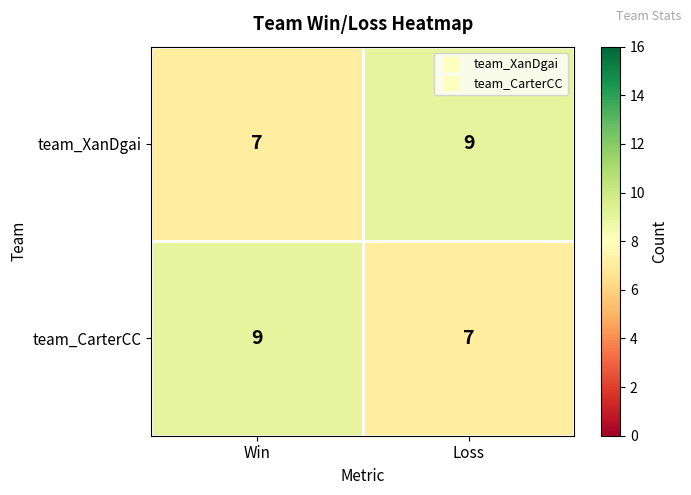

At how many categories does at least one series exceed 7?

2